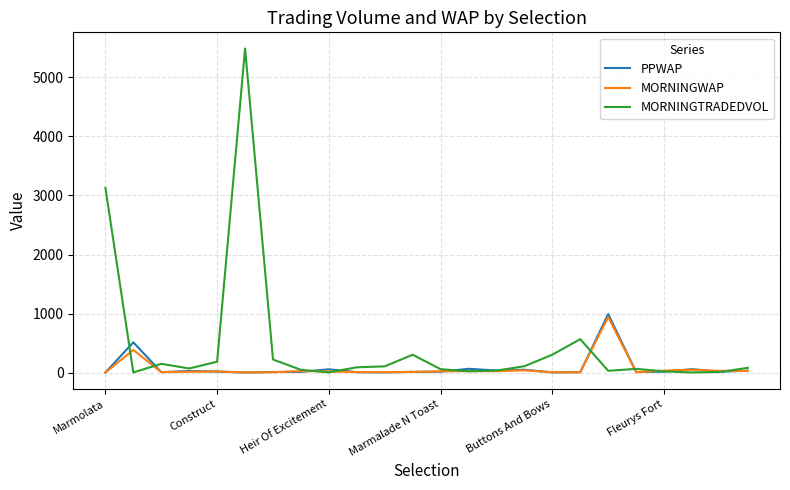

True or false: MORNINGWAP has more than 0 points higher than both neighbors.

True